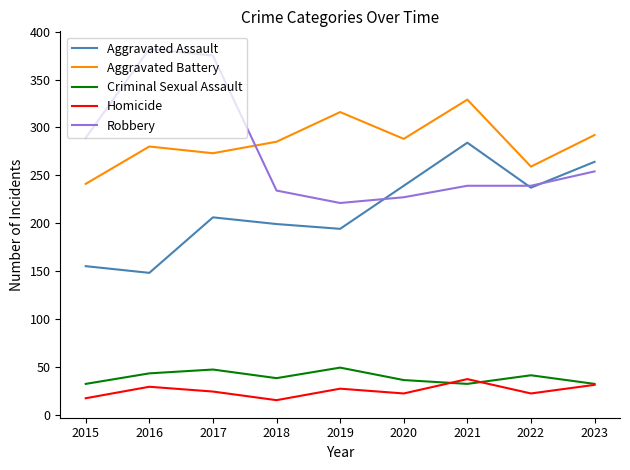

Is the value of Criminal Sexual Assault at 2015 greater than the value of Robbery at 2023?

No